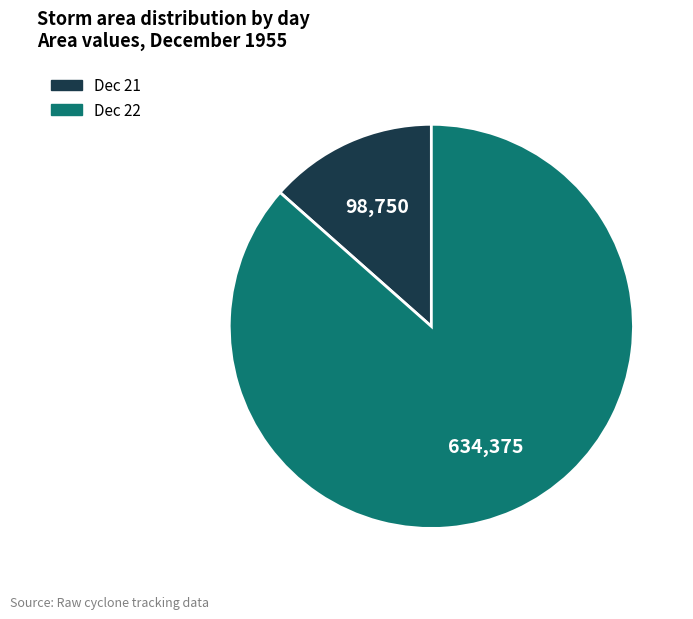

Is there any slice that represents more than half of the pie?

Yes